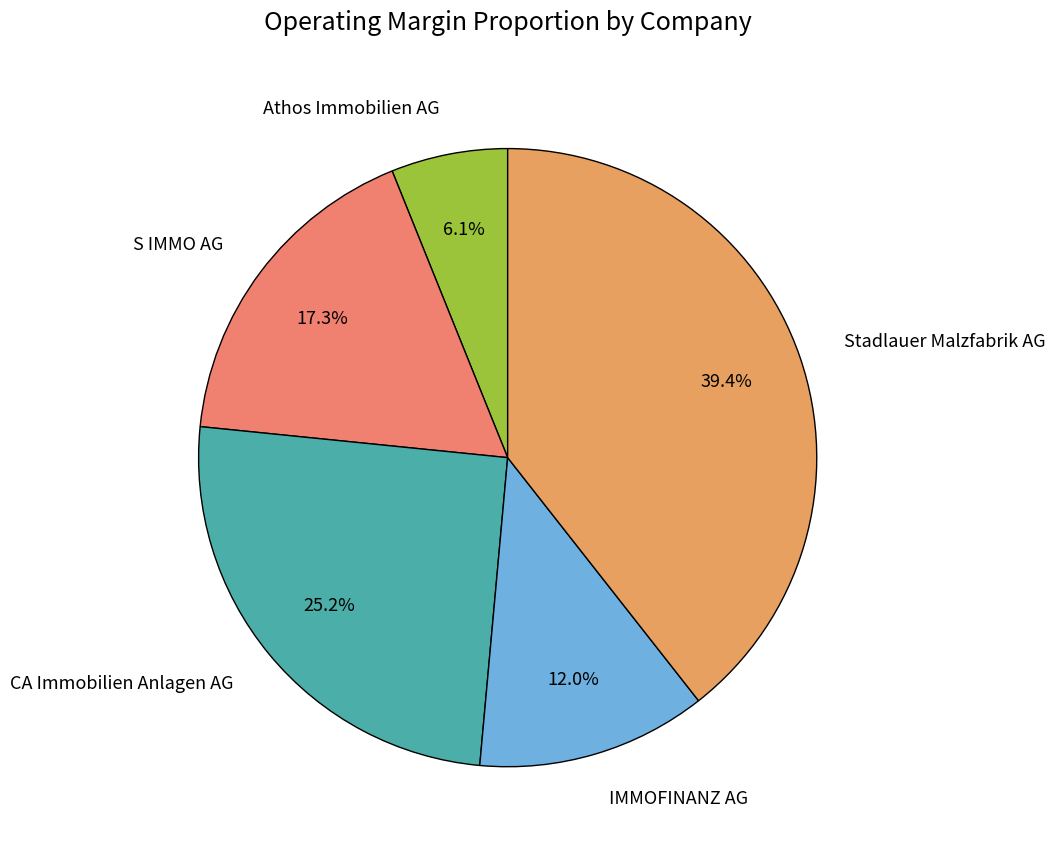

Is there a majority slice in this chart?

No